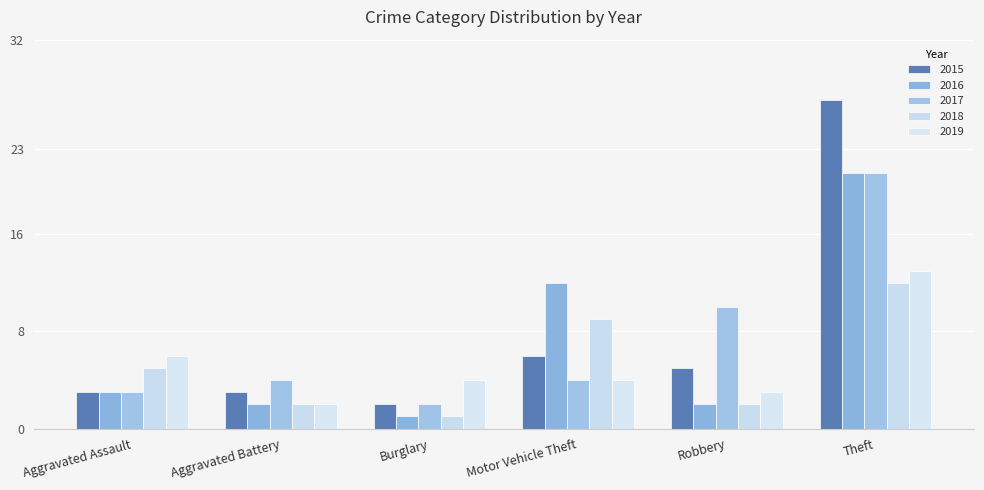

Reading left to right, list all the values displayed in this chart.

2015: Aggravated Assault=3	Aggravated Battery=3	Burglary=2	Motor Vehicle Theft=6	Robbery=5	Theft=27
2016: Aggravated Assault=3	Aggravated Battery=2	Burglary=1	Motor Vehicle Theft=12	Robbery=2	Theft=21
2017: Aggravated Assault=3	Aggravated Battery=4	Burglary=2	Motor Vehicle Theft=4	Robbery=10	Theft=21
2018: Aggravated Assault=5	Aggravated Battery=2	Burglary=1	Motor Vehicle Theft=9	Robbery=2	Theft=12
2019: Aggravated Assault=6	Aggravated Battery=2	Burglary=4	Motor Vehicle Theft=4	Robbery=3	Theft=13